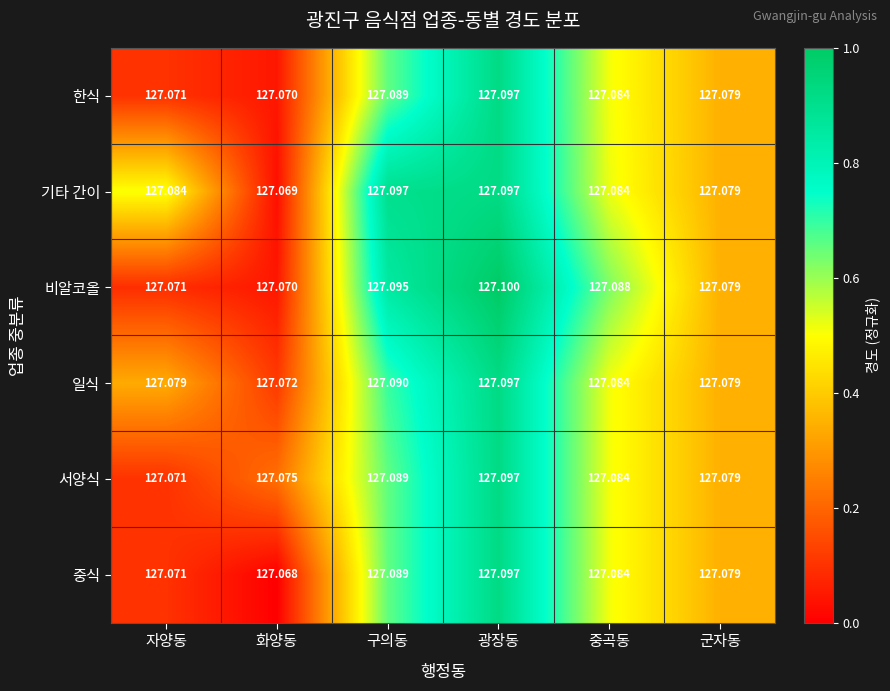

Is the value of 기타 간이 at 광장동 greater than the value of 비알코올 at 군자동?

Yes